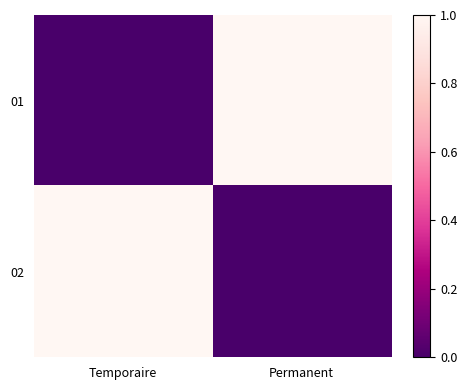

What is the total value across all series at Temporaire?

1